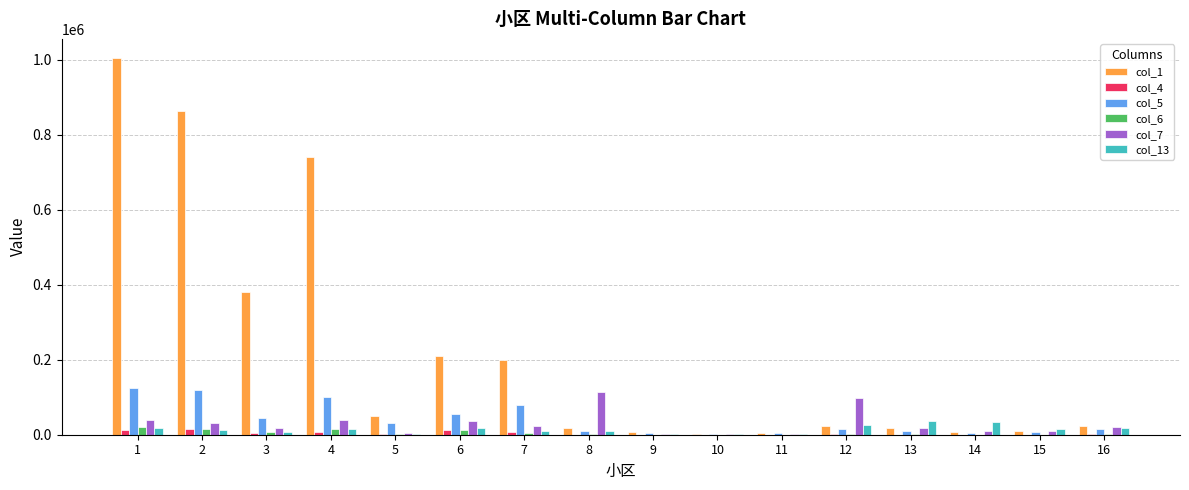

Which series has the largest total across all categories?

col_1